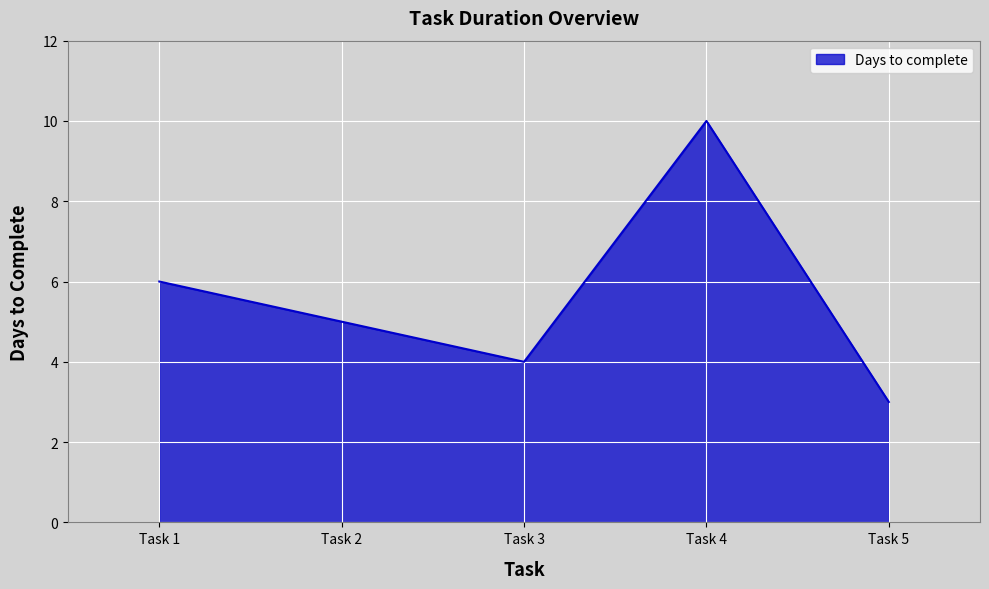

How many lines are shown in the chart?

1